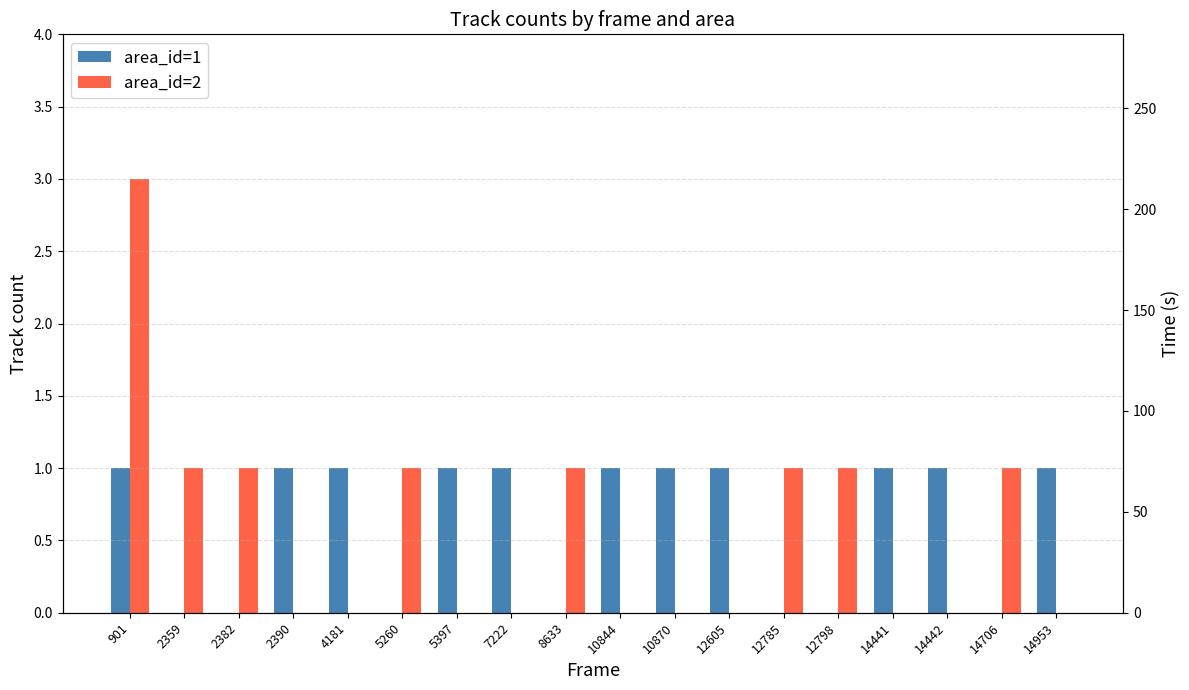

How many series are shown in this chart?

2